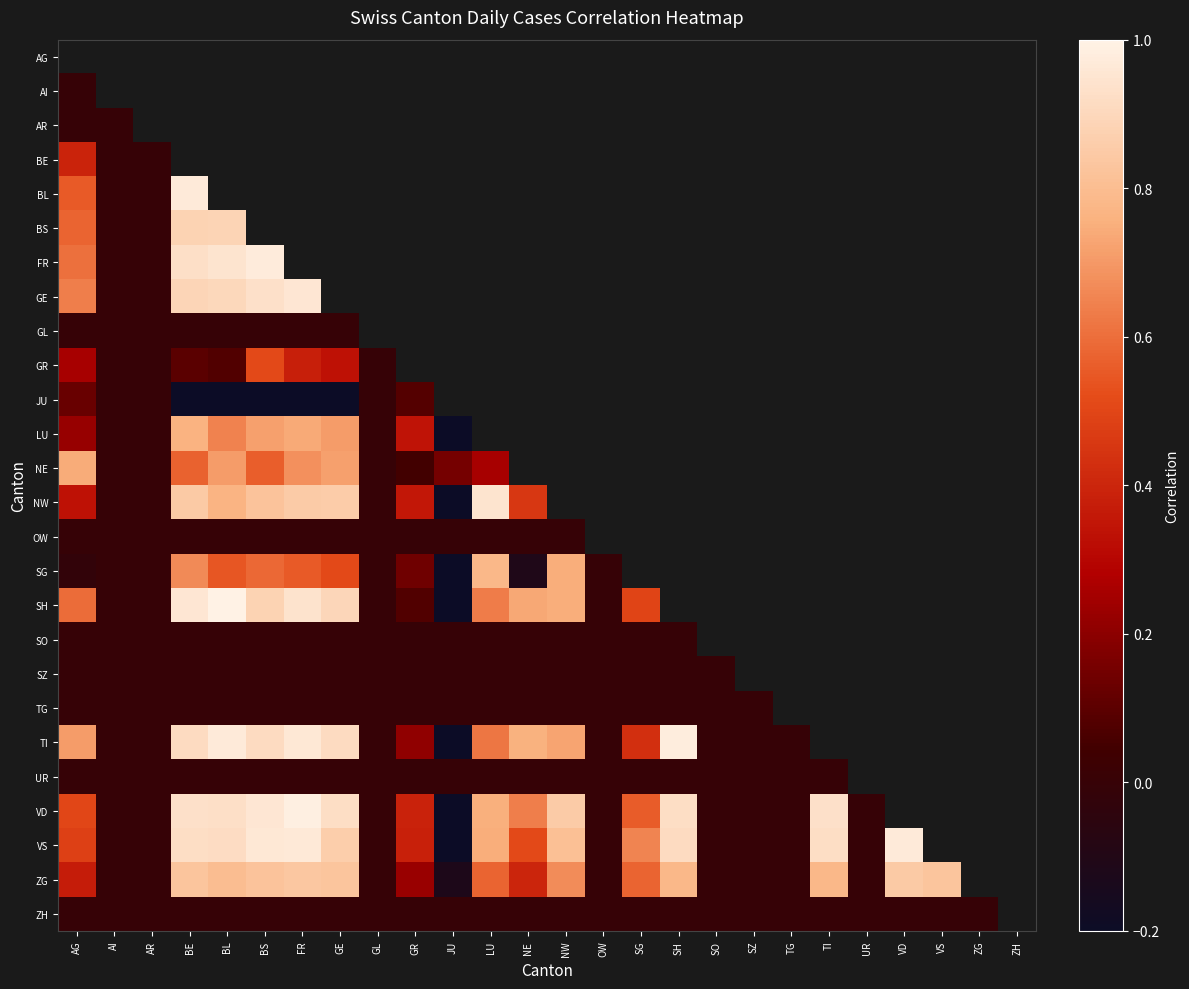

Rank the series by their maximum value, from highest to lowest.

AG, SH, VD, TI, FR, VS, BL, GE, NW, BS, ZG, SG, LU, NE, GR, BE, JU, AI, AR, GL, OW, SO, SZ, TG, UR, ZH